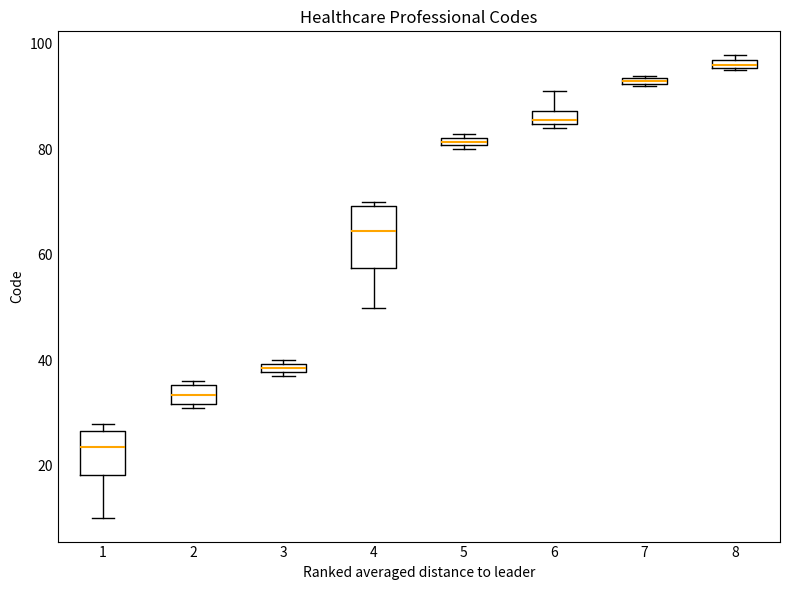

Which box has the highest median line?

8